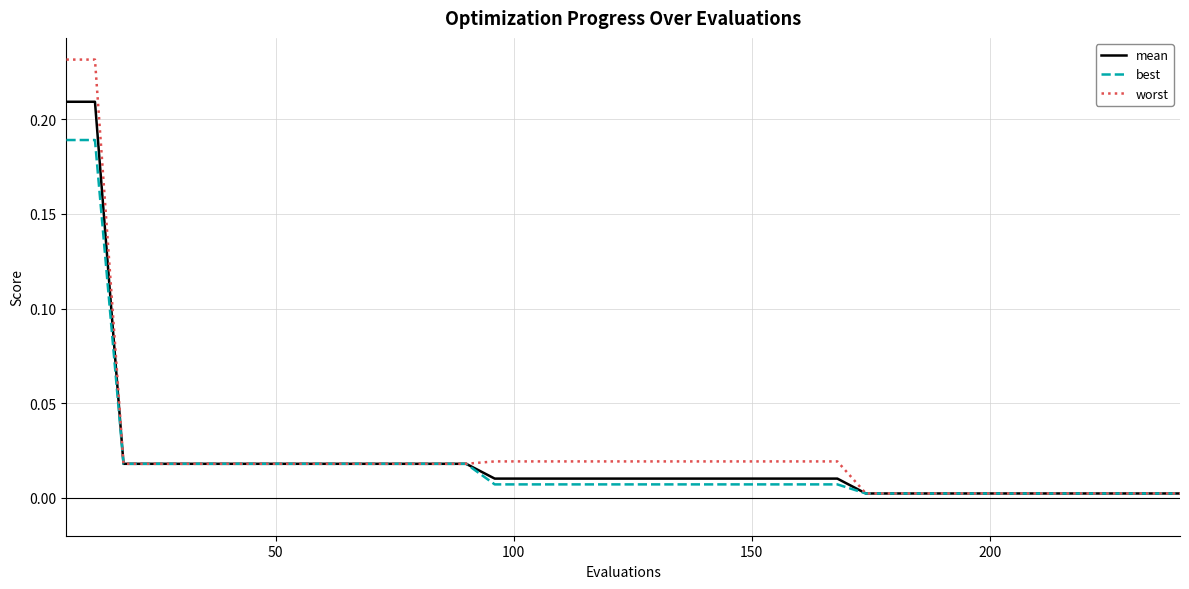

Which series has the largest range (max minus min)?

worst